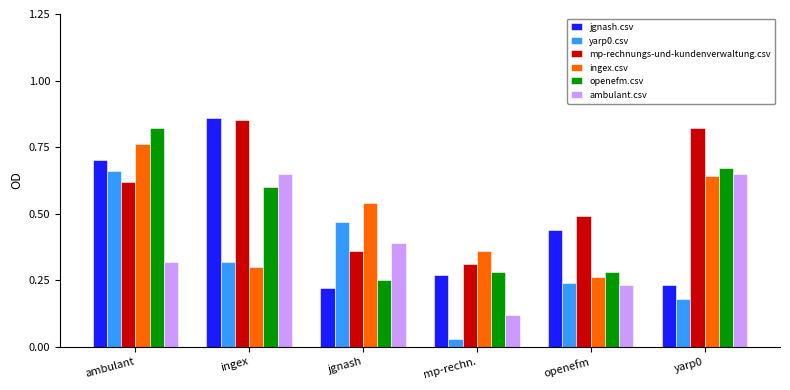

What is the total value across all series at ingex?

3.6